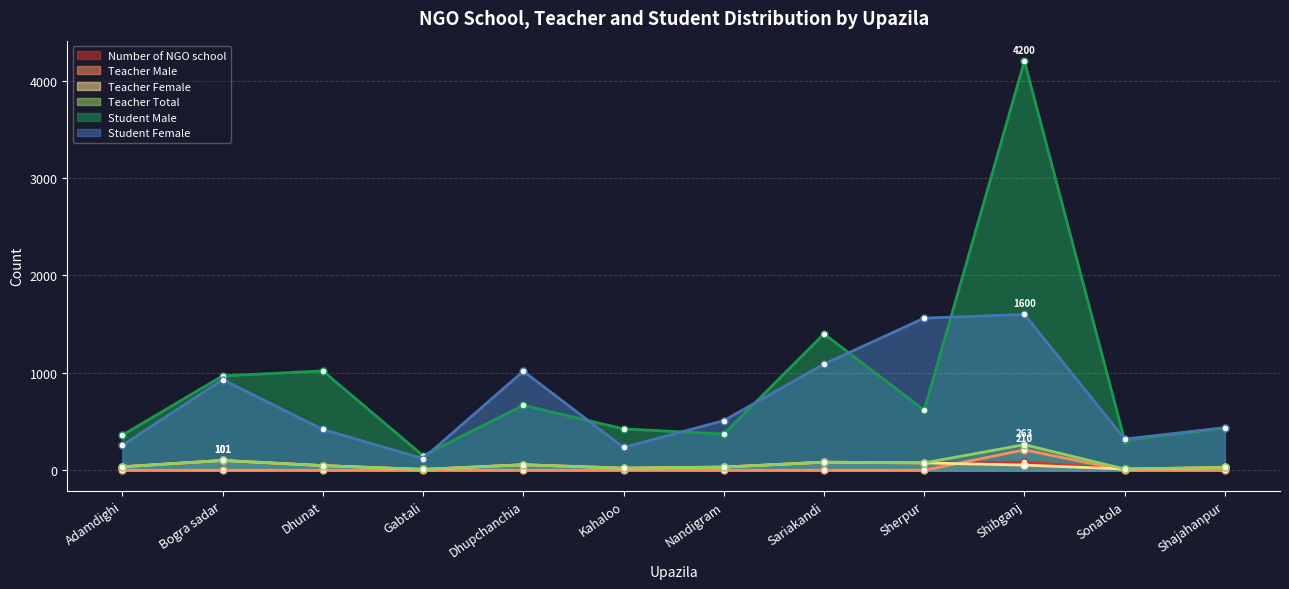

Rank the series at Dhunat from highest to lowest value.

Student Male, Student Female, Number of NGO school, Teacher Female, Teacher Total, Teacher Male